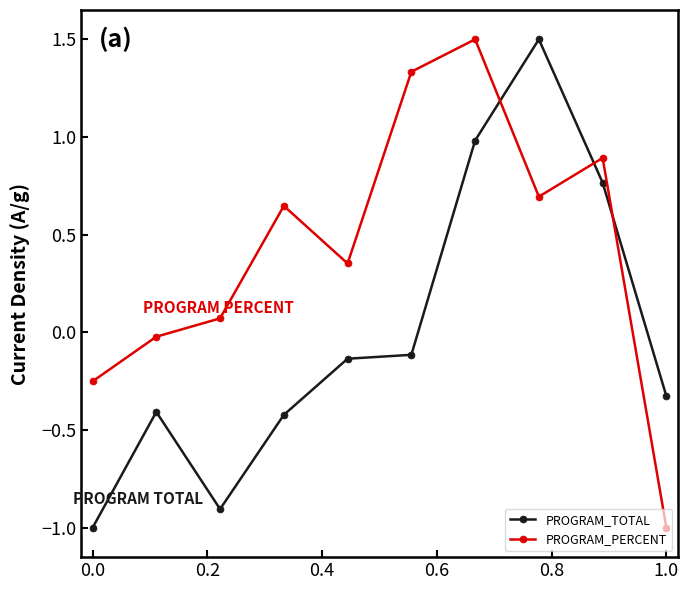

True or false: PROGRAM_TOTAL and PROGRAM_PERCENT cross at least once.

True